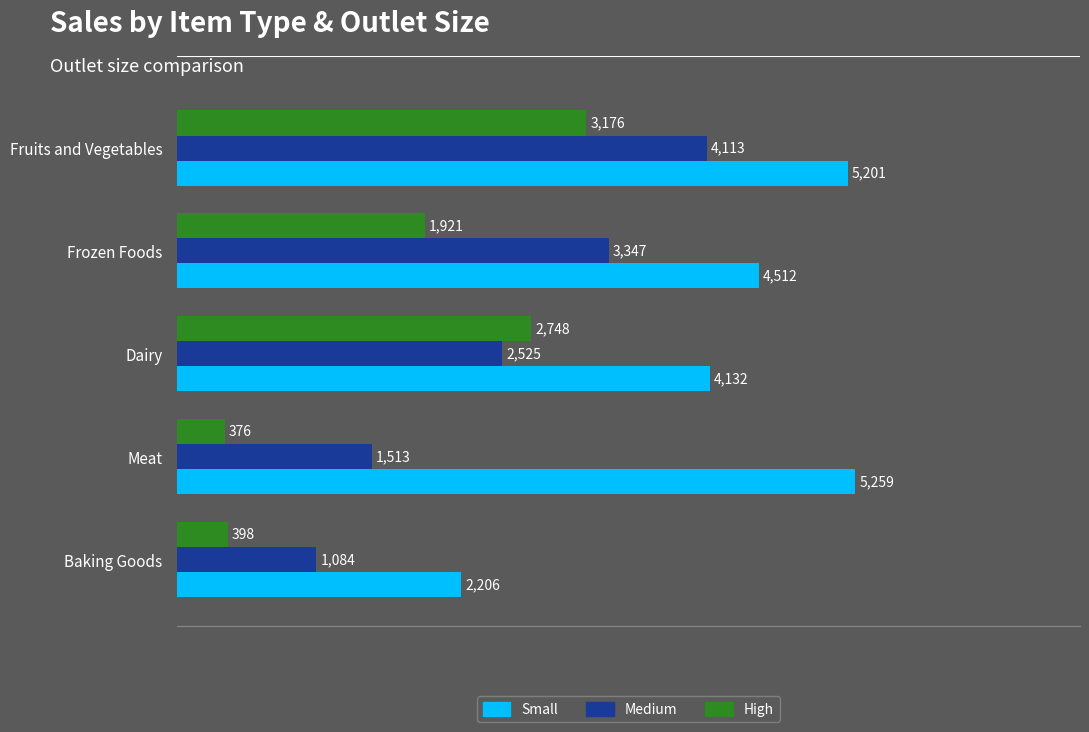

Where is Medium nearest to the value 2598?

Dairy